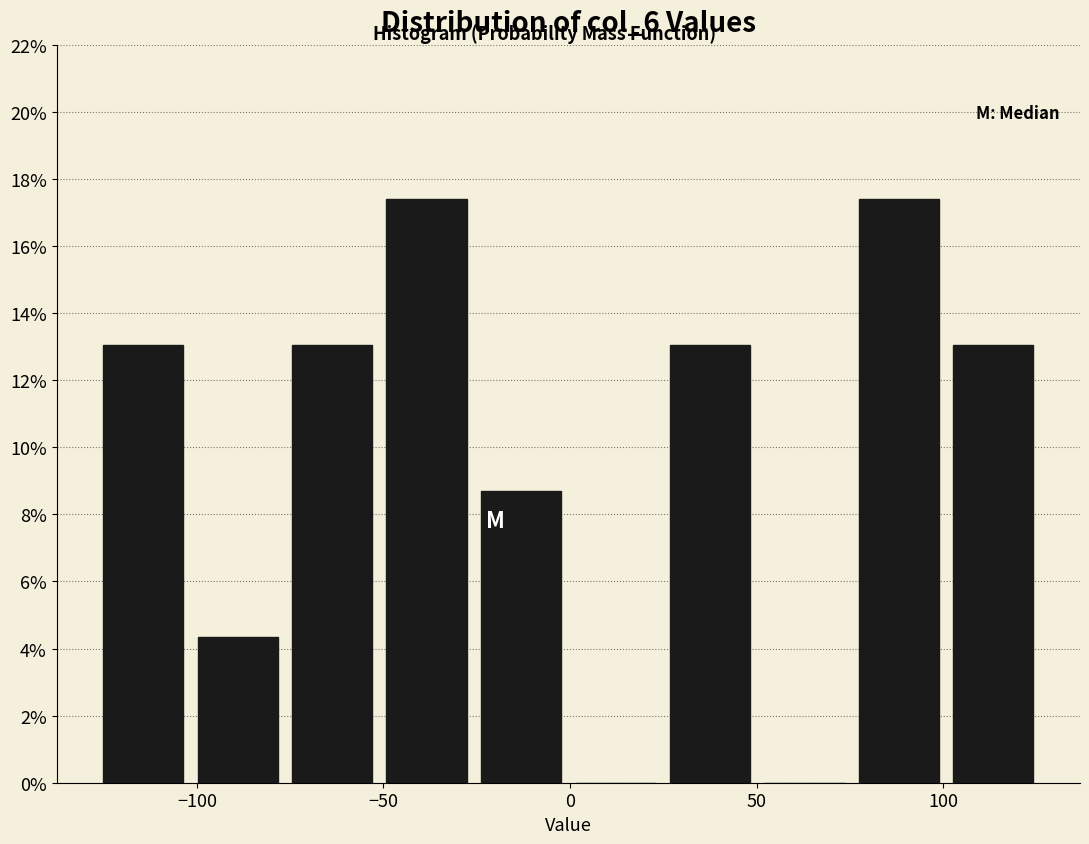

Reading left to right, transcribe this chart: for each bar, give the range it covers on the x-axis and its height. Neither the bar edges nor the heights are printed on the chart, so give them approximately, as read against the axes.

-125 to -100: 13.0
-100 to -75: 4.4
-75 to -50: 13.0
-50 to -25: 17.4
-25 to 0: 8.6
0 to 25: 0
25 to 50: 13.0
50 to 75: 0
75 to 100: 17.4
100 to 125: 13.0